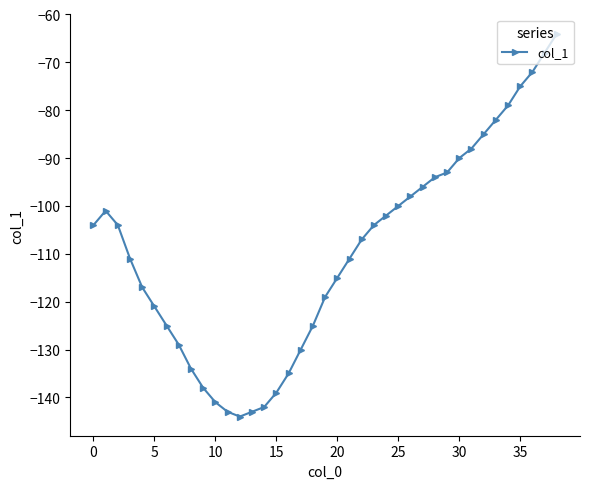

True or false: the data has more than 0 interior local peaks.

True